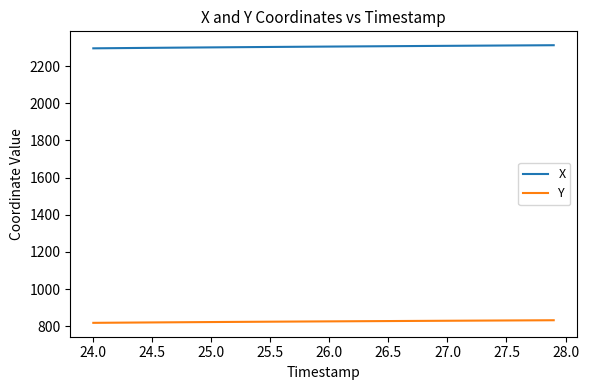

What is the smallest value displayed?

818.5